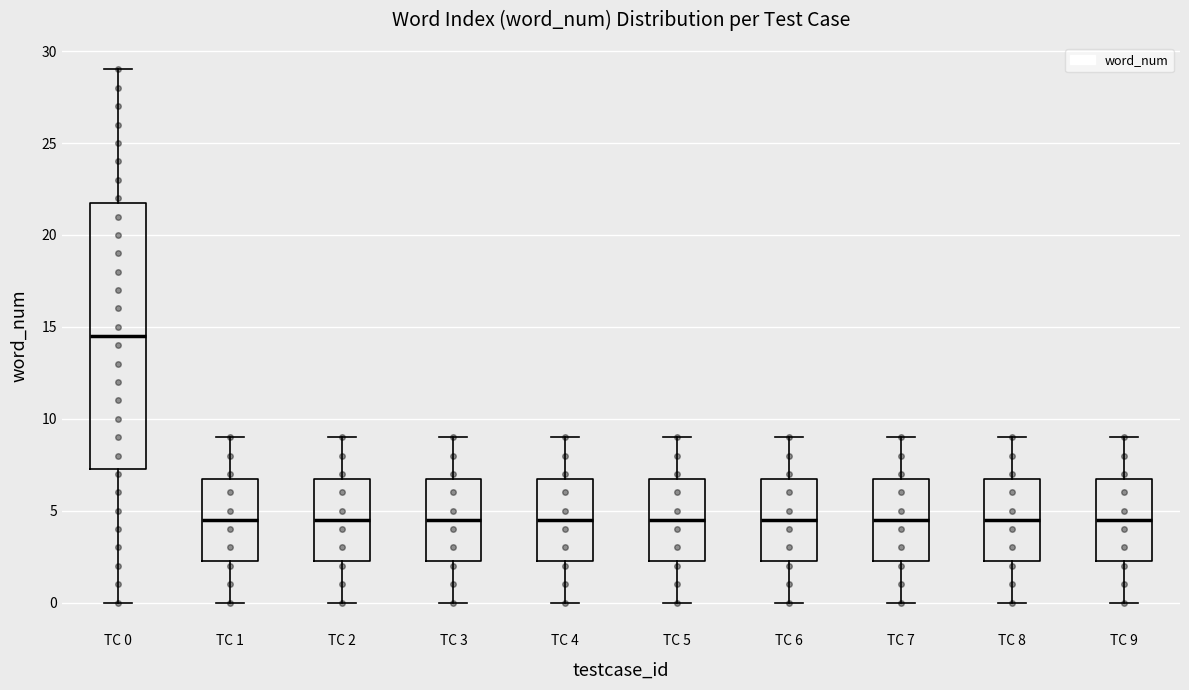

Reading left to right, read every box against the y-axis: the position of its median line, the range the box covers, and the ends of its whiskers. The values are not printed on the chart, so give them approximately, as read against the axis.

TC 0: median 14.5, box 7.5 to 22.0, whiskers 0.0 to 29.0
TC 1: median 4.5, box 2.5 to 7.0, whiskers 0.0 to 9.0
TC 2: median 4.5, box 2.5 to 7.0, whiskers 0.0 to 9.0
TC 3: median 4.5, box 2.5 to 7.0, whiskers 0.0 to 9.0
TC 4: median 4.5, box 2.5 to 7.0, whiskers 0.0 to 9.0
TC 5: median 4.5, box 2.5 to 7.0, whiskers 0.0 to 9.0
TC 6: median 4.5, box 2.5 to 7.0, whiskers 0.0 to 9.0
TC 7: median 4.5, box 2.5 to 7.0, whiskers 0.0 to 9.0
TC 8: median 4.5, box 2.5 to 7.0, whiskers 0.0 to 9.0
TC 9: median 4.5, box 2.5 to 7.0, whiskers 0.0 to 9.0